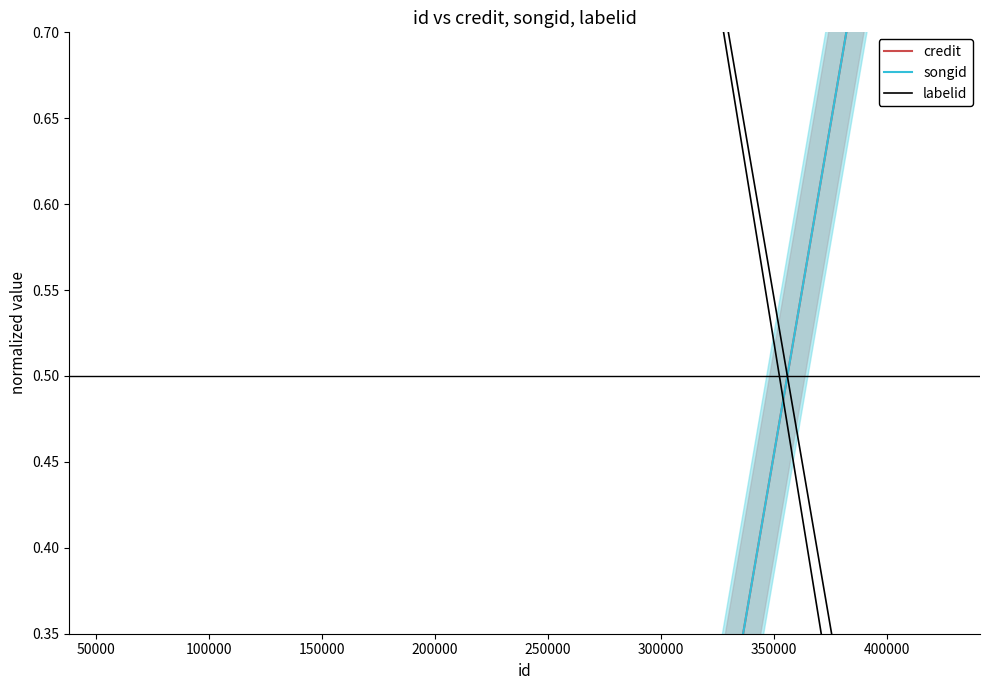

What is the value of the songid point at the 1st from the left?

1.0